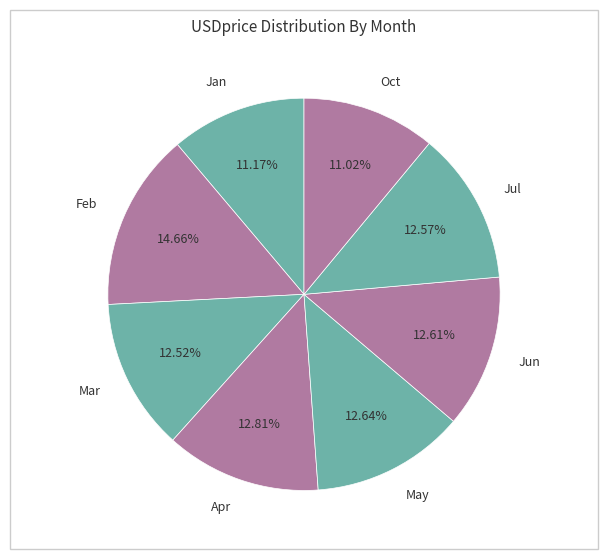

Combined, do Jul and Feb account for over 50%?

No